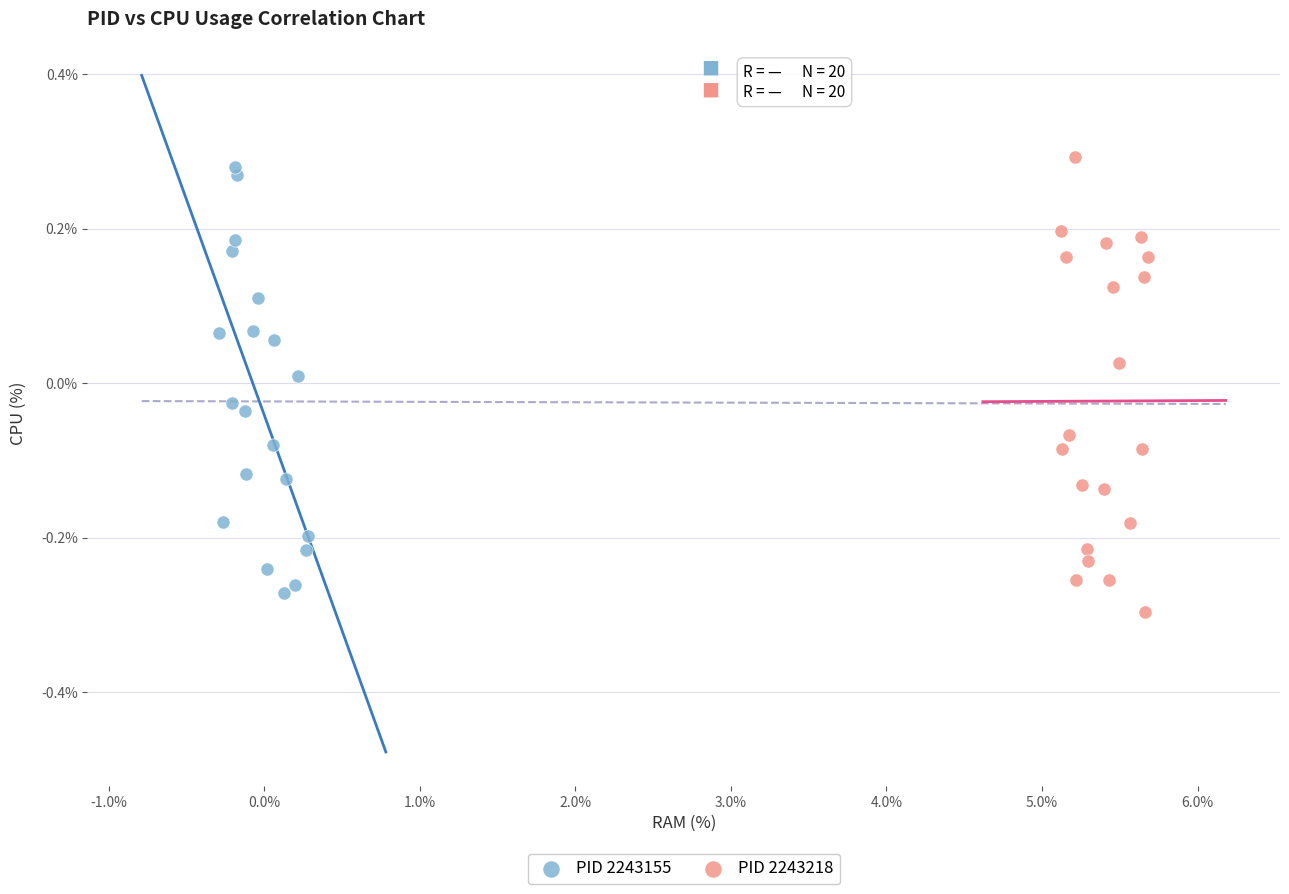

Which series reaches the maximum Y coordinate?

PID 2243218